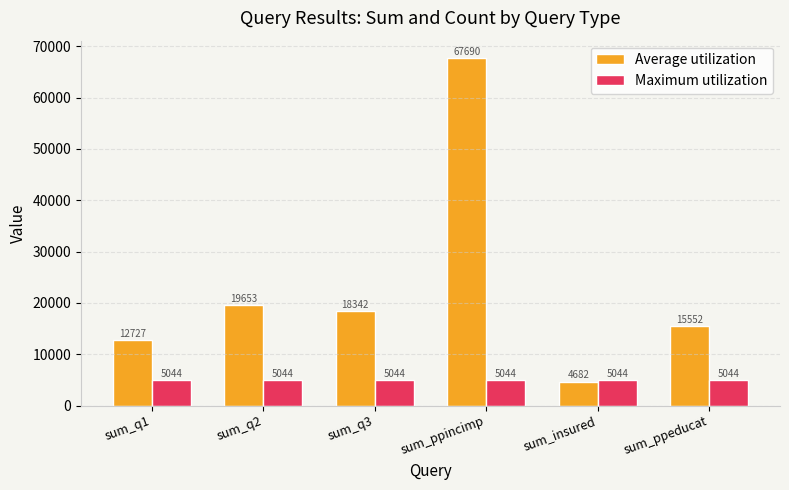

Reading left to right, what are all the values shown in this chart?

Average utilization: 12727	19653	18342	67690	4682	15552
Maximum utilization: 5044	5044	5044	5044	5044	5044